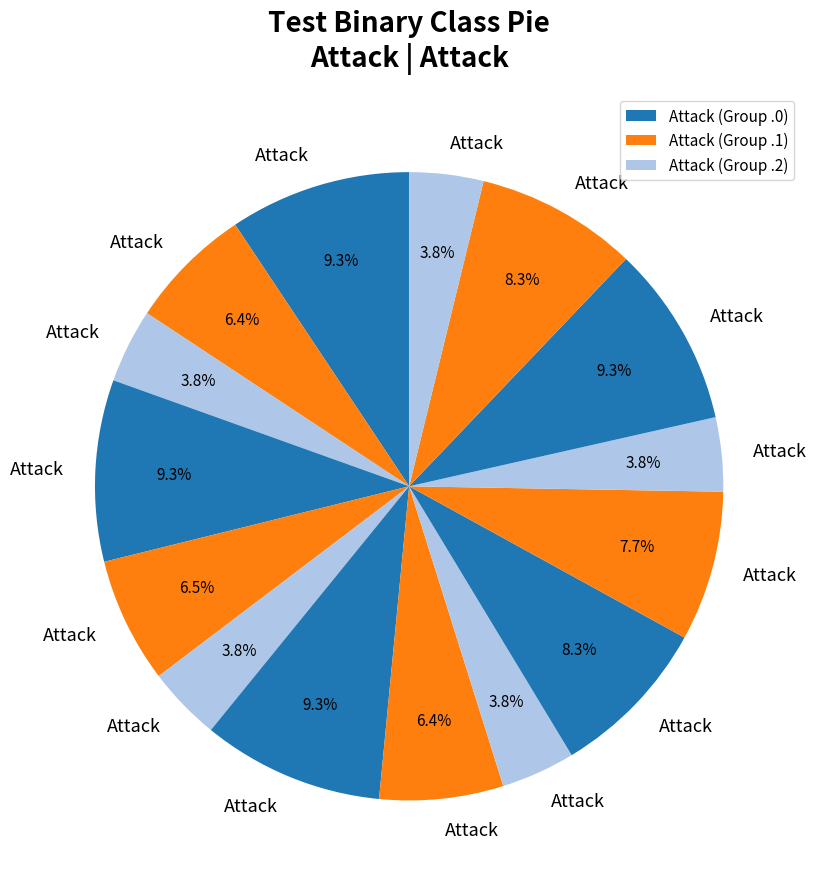

How many slices are in this pie chart?

15